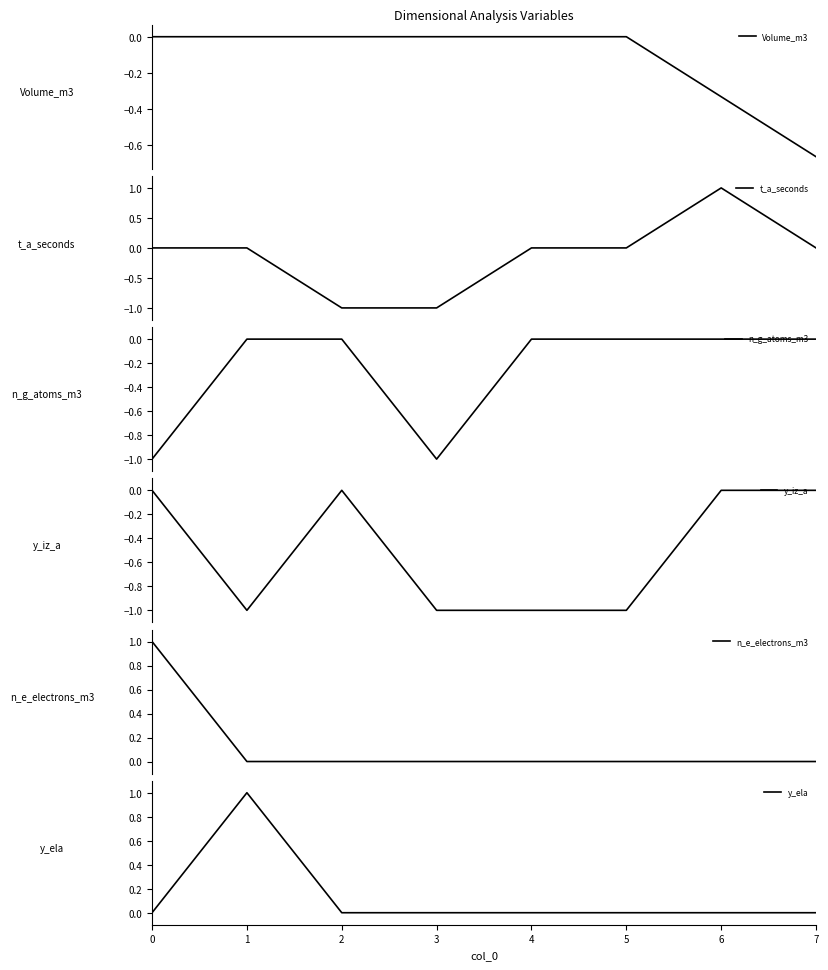

Which series has the largest total across all categories?

n_e_electrons_m3